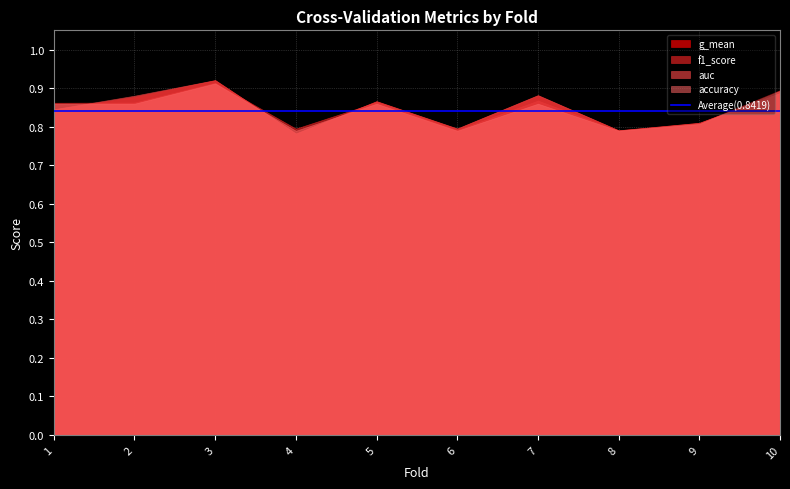

What is the total value across all series at 1?

3.4